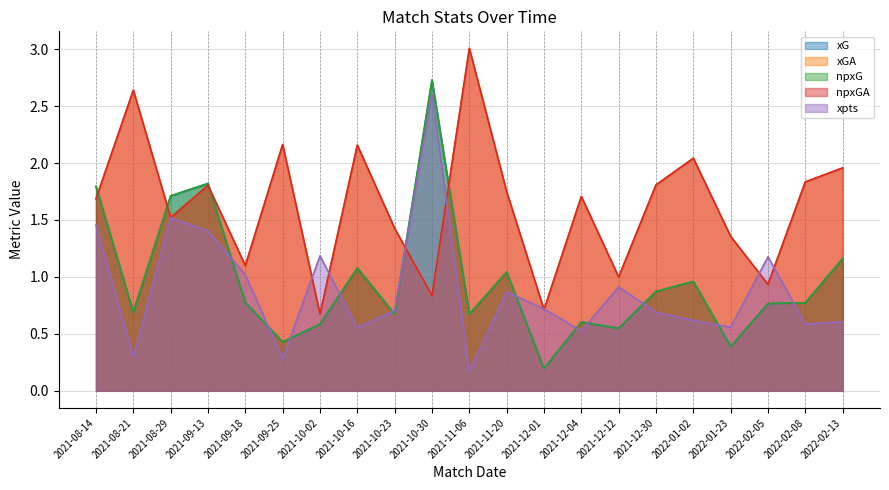

Between 2021-10-02 and 2021-12-12, which series saw the biggest shift?

xGA